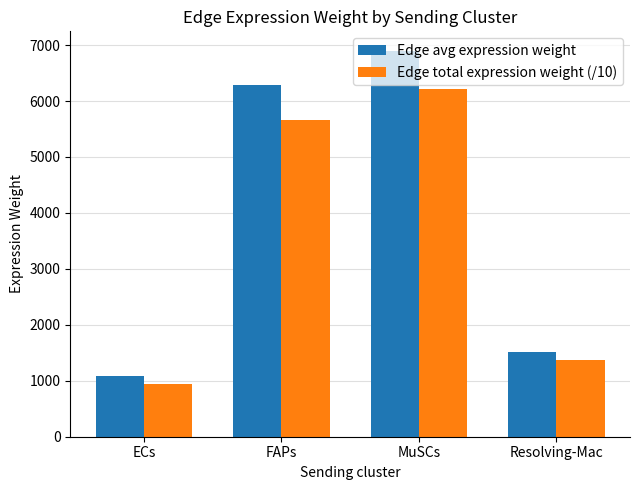

What is the smallest value displayed?

950.2